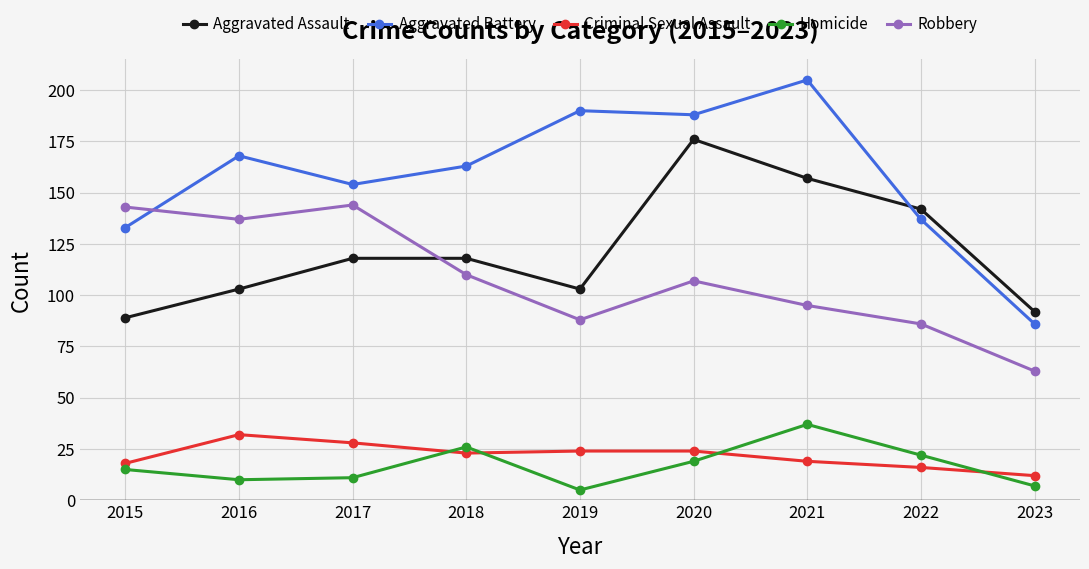

Does the chart display data point markers on the line(s)?

Yes